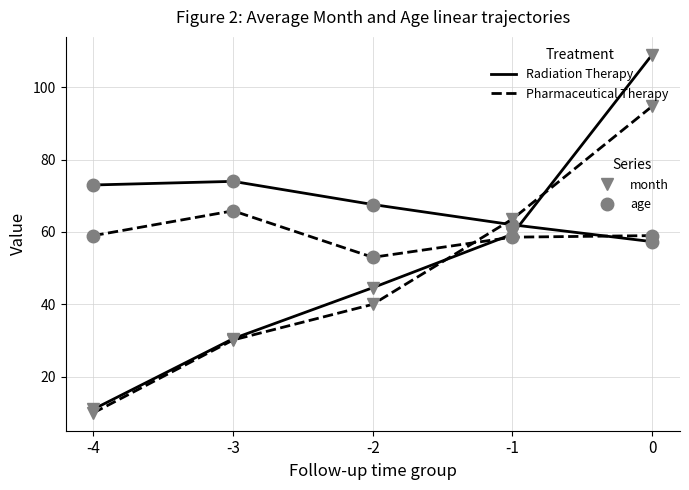

What is the maximum value shown in the chart?

109.0